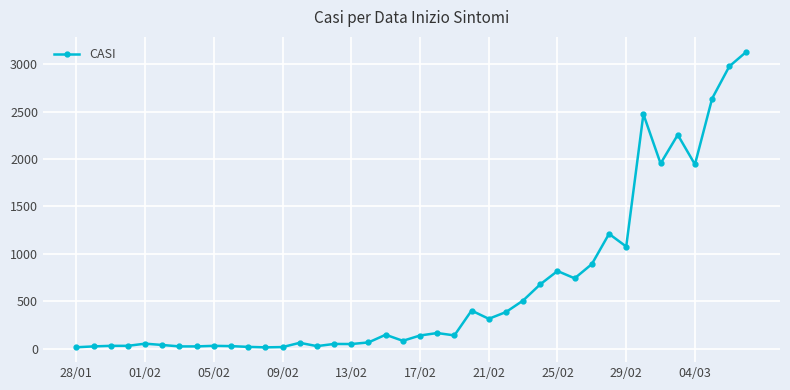

What is the average value?

642